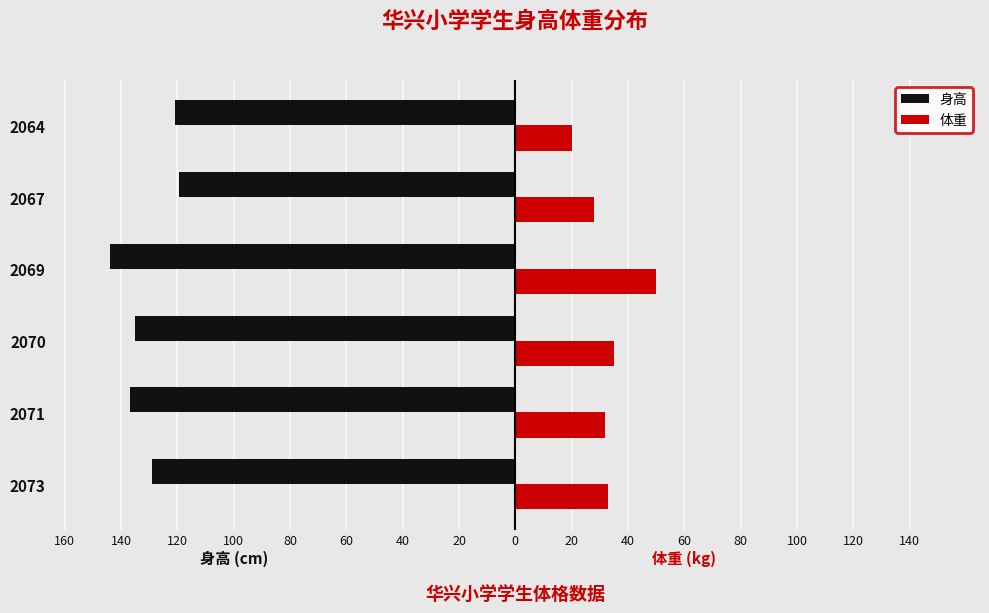

What are all the series names shown in the legend?

身高, 体重